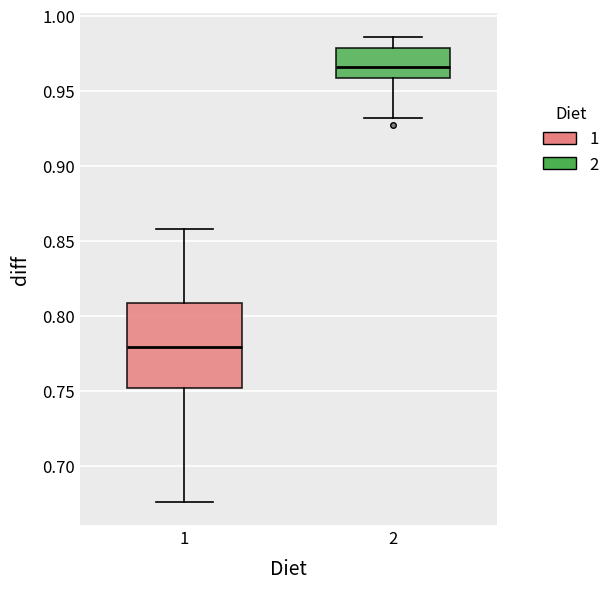

Where does the median line of the box at x = 2 sit on the y-axis? The values are not printed on the chart, so give them approximately, as read against the axis.

0.965